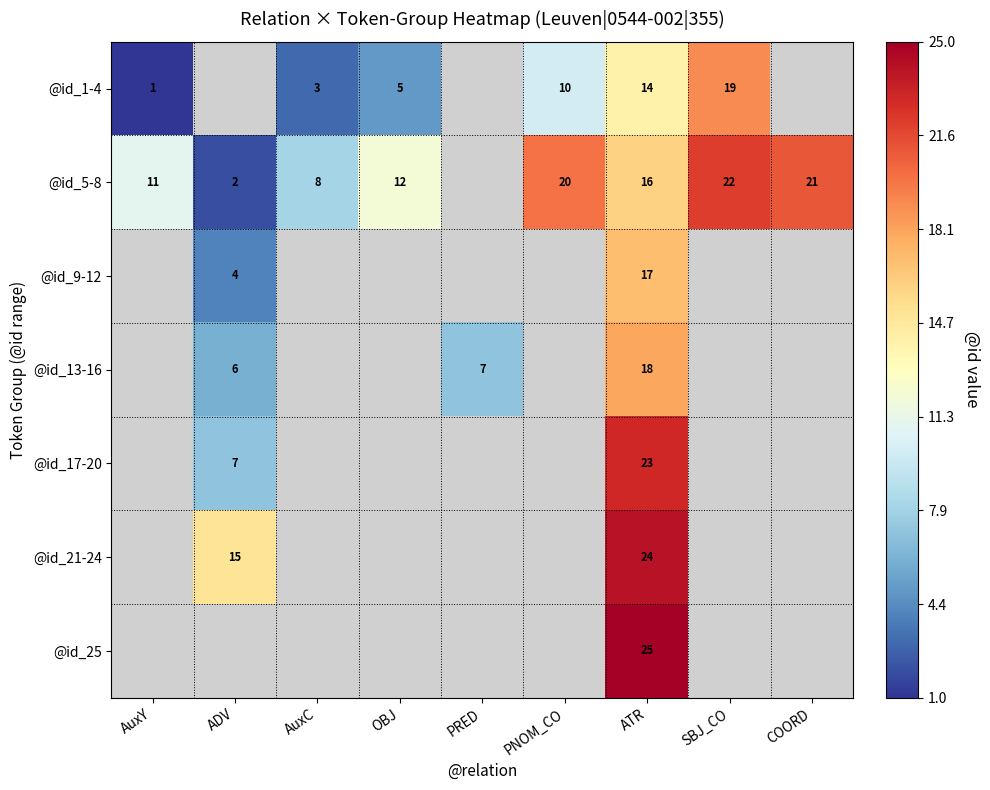

The @id_1-4 series shows 9 at ATR. True or false?

False